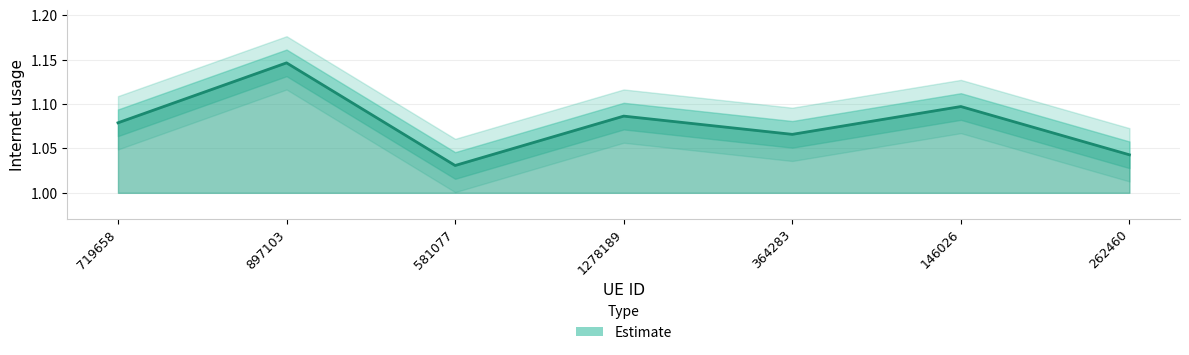

Is it true that the value at 364283 is 1.9?

False